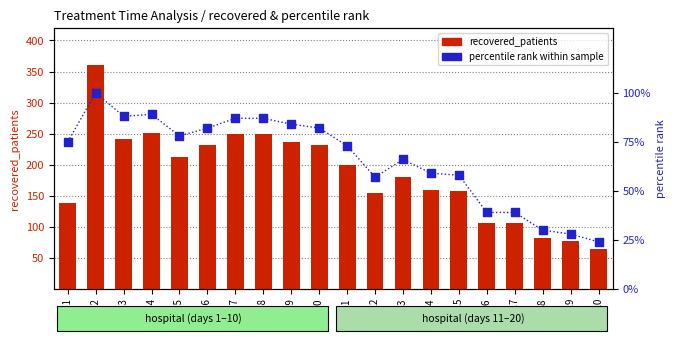

What are all the series names shown in the legend?

recovered_patients, percentile_rank